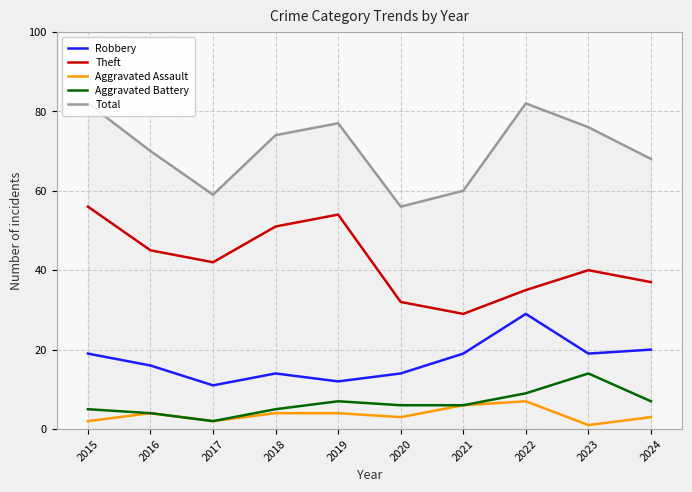

What are all the series names shown in the legend?

Robbery, Theft, Aggravated Assault, Aggravated Battery, Total